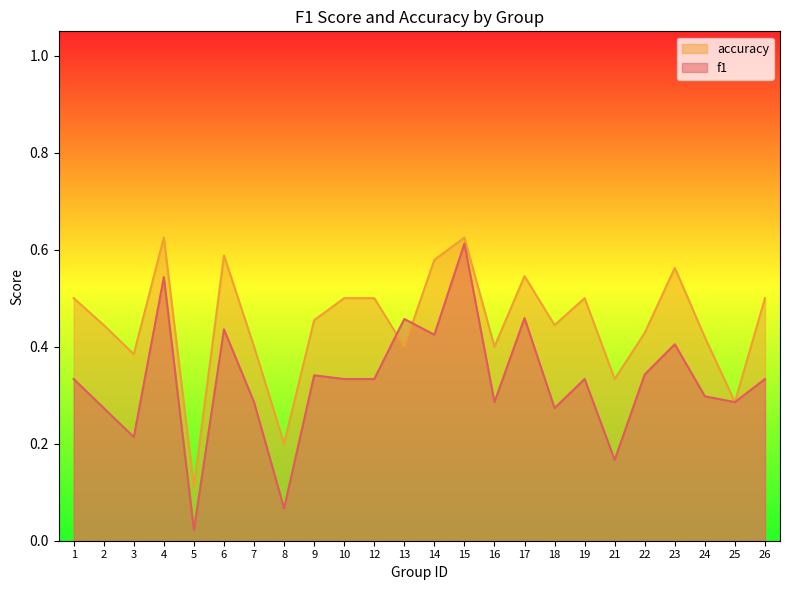

At 17, list the series in order from smallest to largest.

f1, accuracy